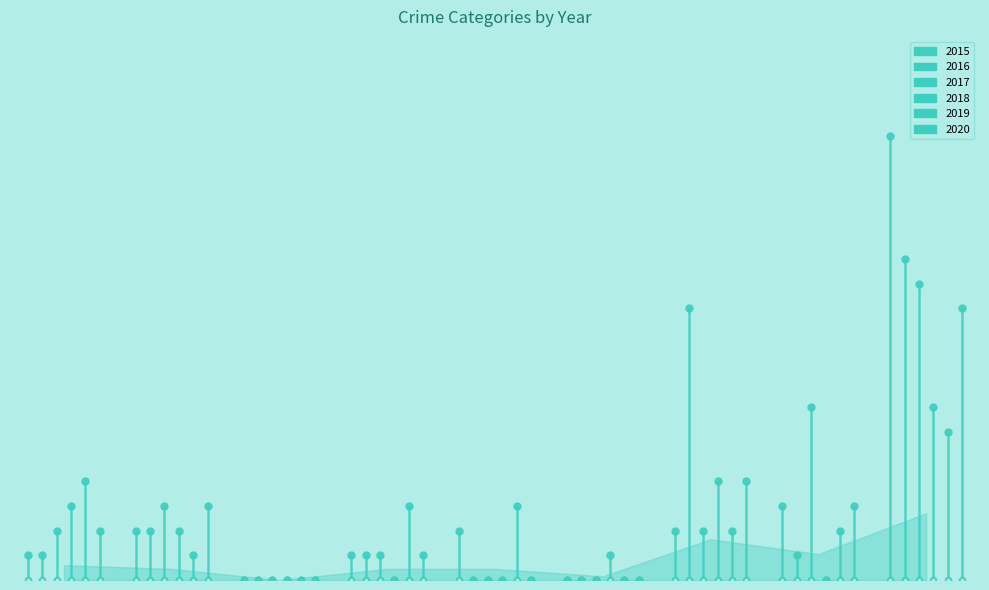

What are all the series names shown in the legend?

2015, 2016, 2017, 2018, 2019, 2020